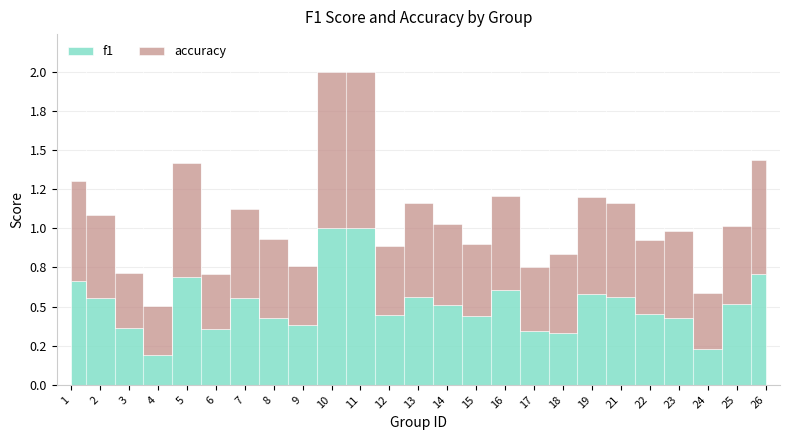

What is the sum of all accuracy values?

13.7